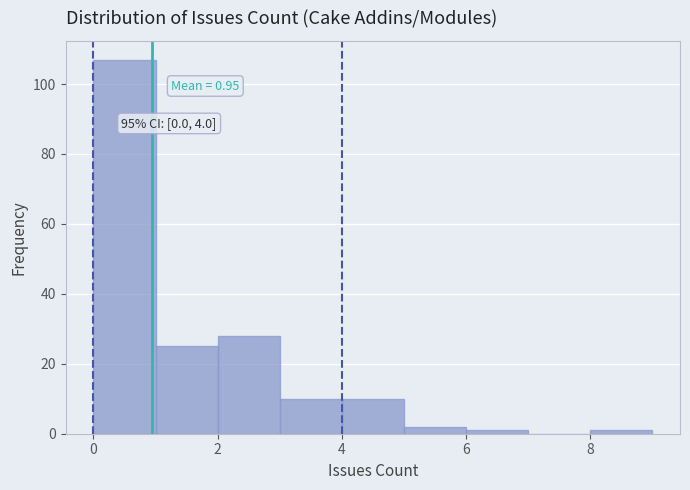

Which range on the x-axis has the tallest bar?

0 to 1